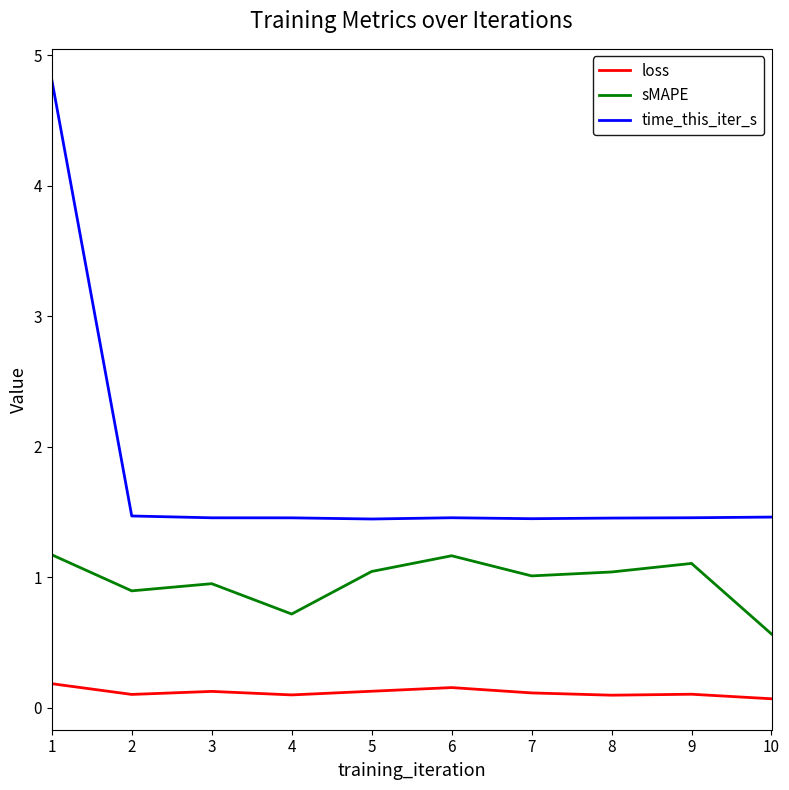

True or false: time_this_iter_s and loss cross at least once.

False